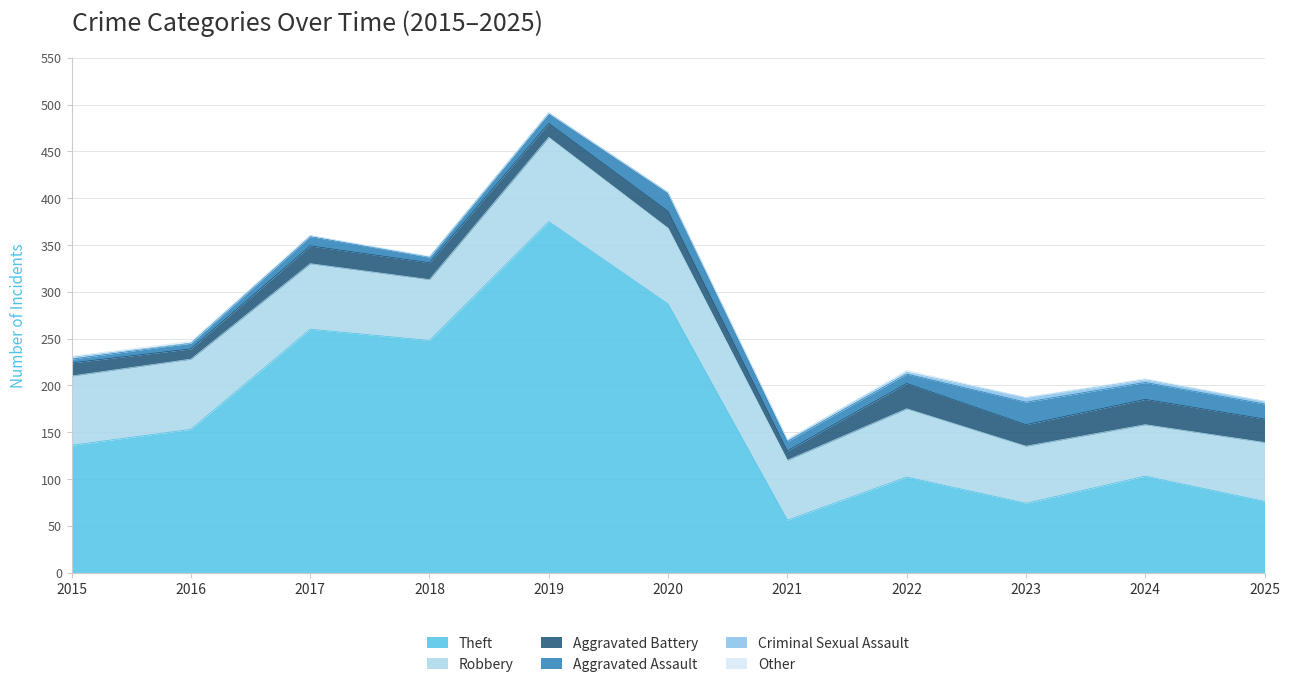

Read the Aggravated Assault value at 2016.

6